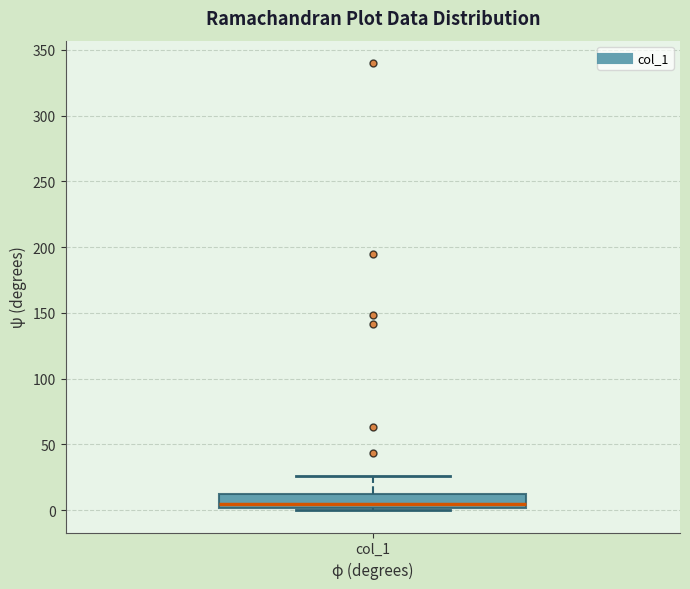

Transcribe this box plot: give where the median line is, the range the box spans, and where the two whiskers end, as read against the y-axis. The values are not printed on the chart, so give them approximately, as read against the axis.

median 5, box 0 to 10, whiskers 0 (just below the box's lower edge) to 25